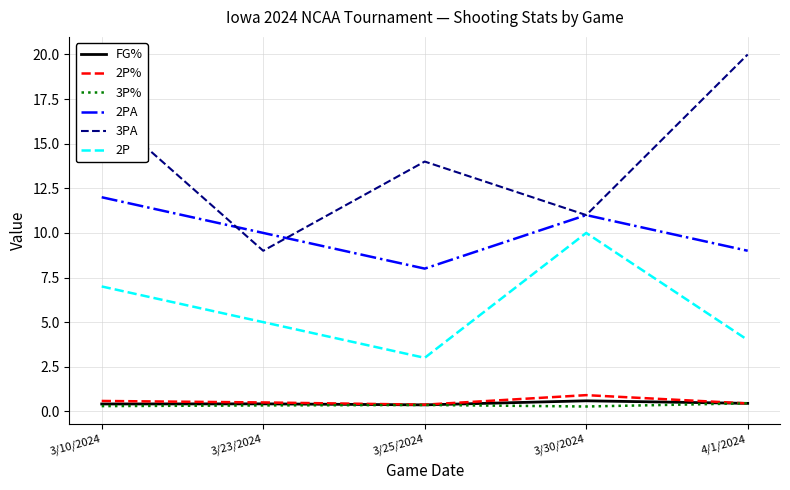

Rank the categories by 2P value from lowest to highest.

3/25/2024, 4/1/2024, 3/23/2024, 3/10/2024, 3/30/2024